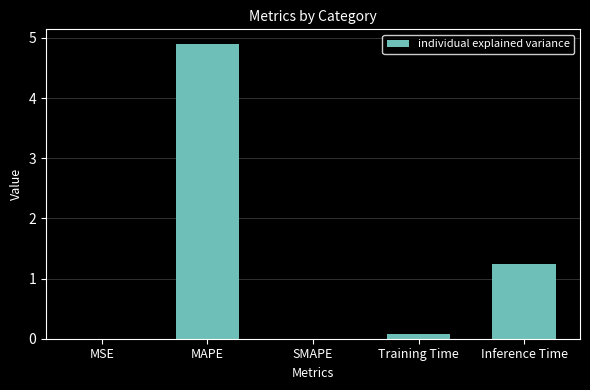

Approximately how many times larger is the value at MAPE compared to Inference Time?

3.9